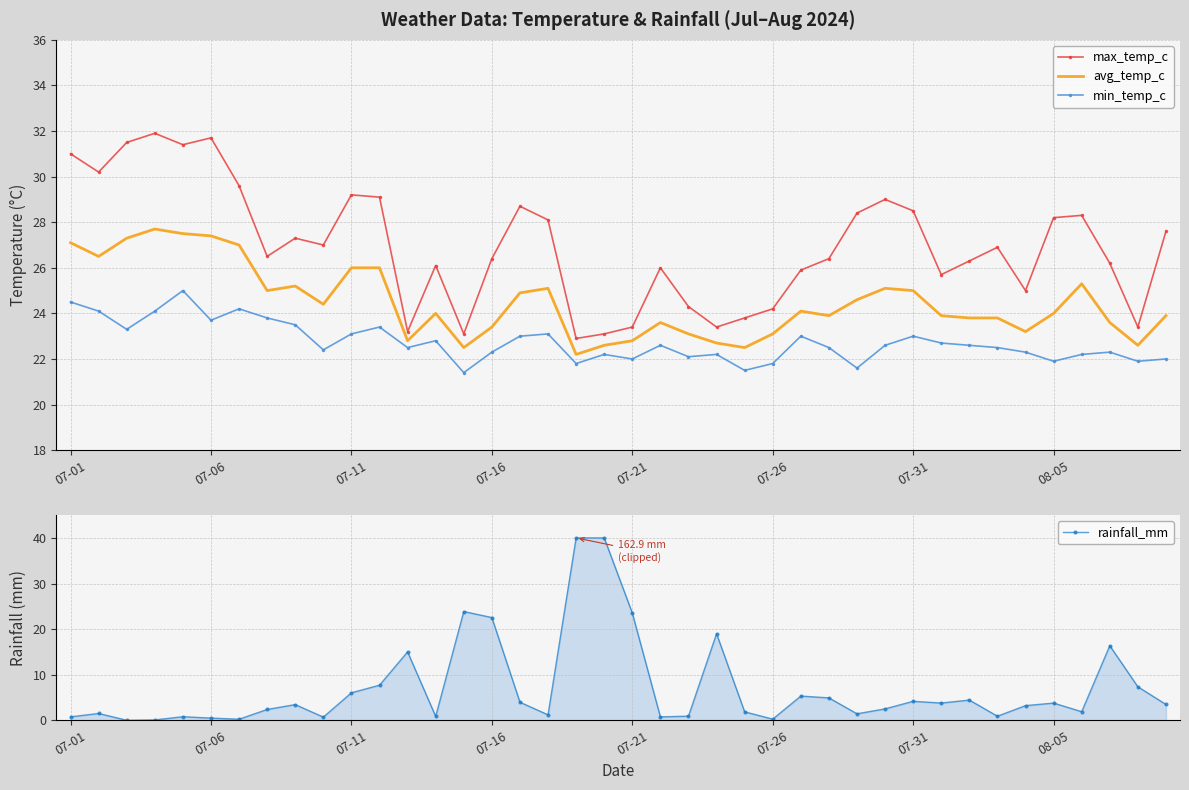

Between which two adjacent categories do rainfall_mm and avg_temp_c first intersect?

13 and 14